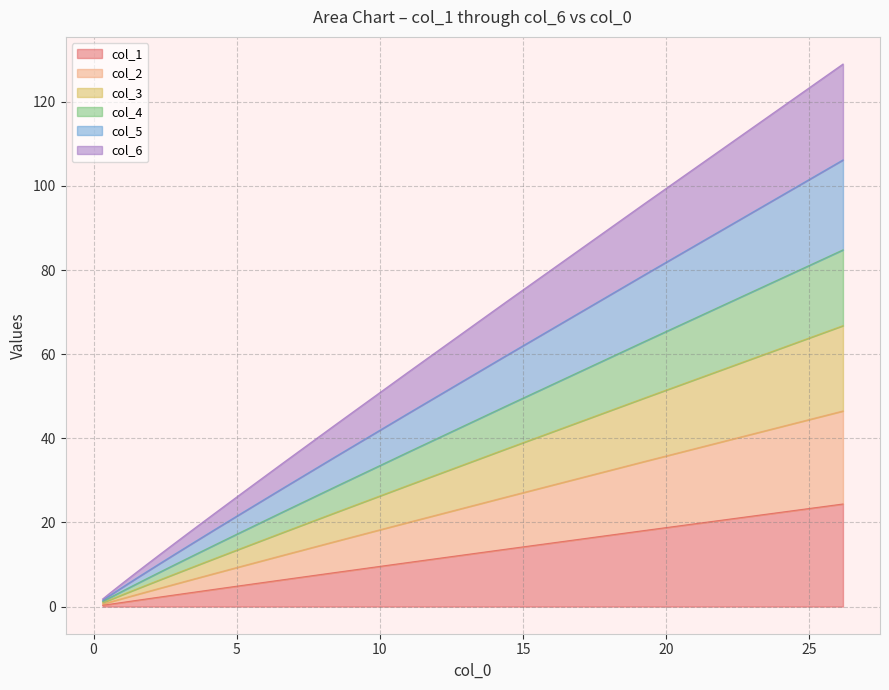

What is the maximum value for col_1?

24.4